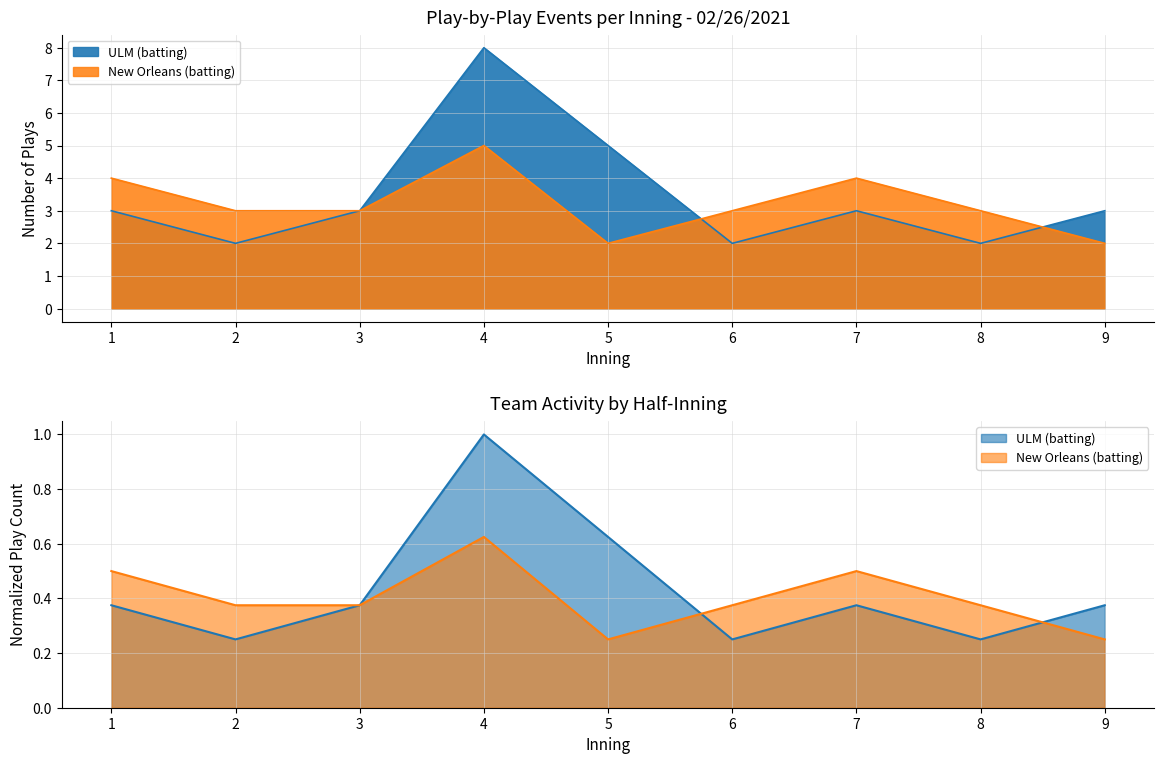

Rank the series by their average value, from highest to lowest.

ULM (batting), New Orleans (batting)